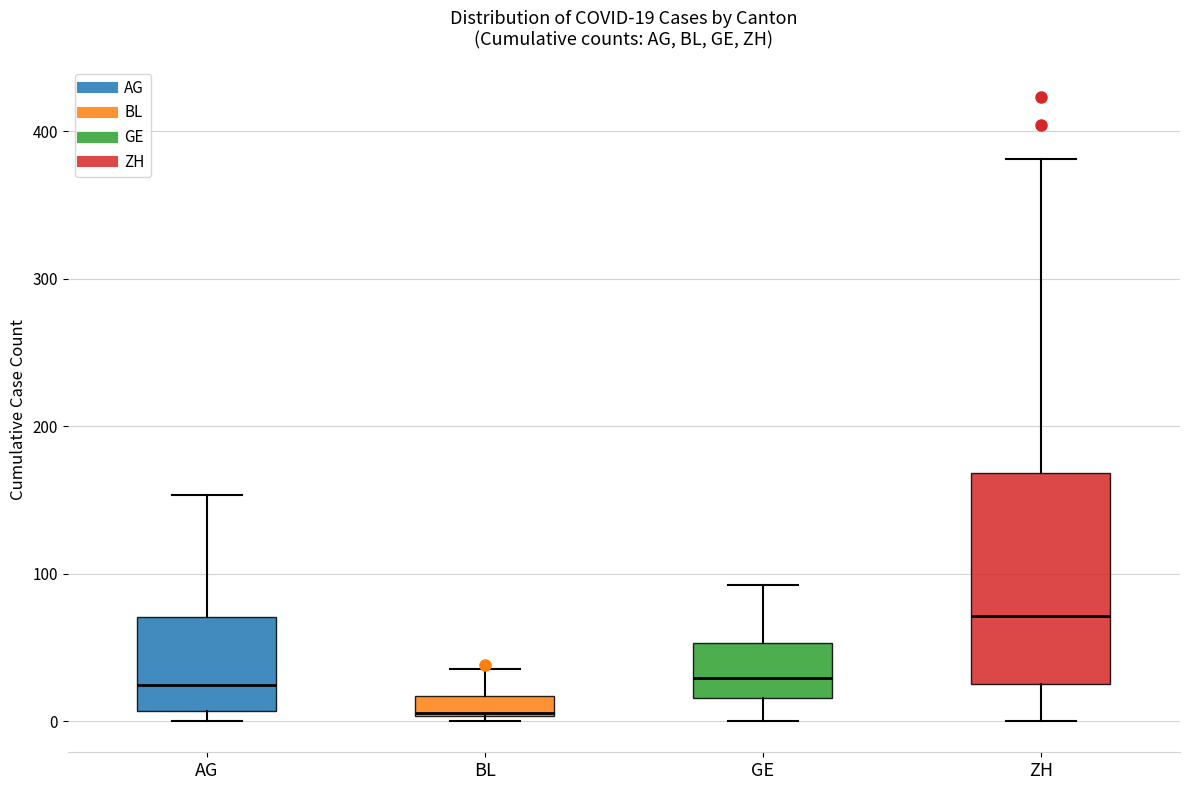

Comparing the boxes themselves (not the whiskers), which one is the tallest?

ZH